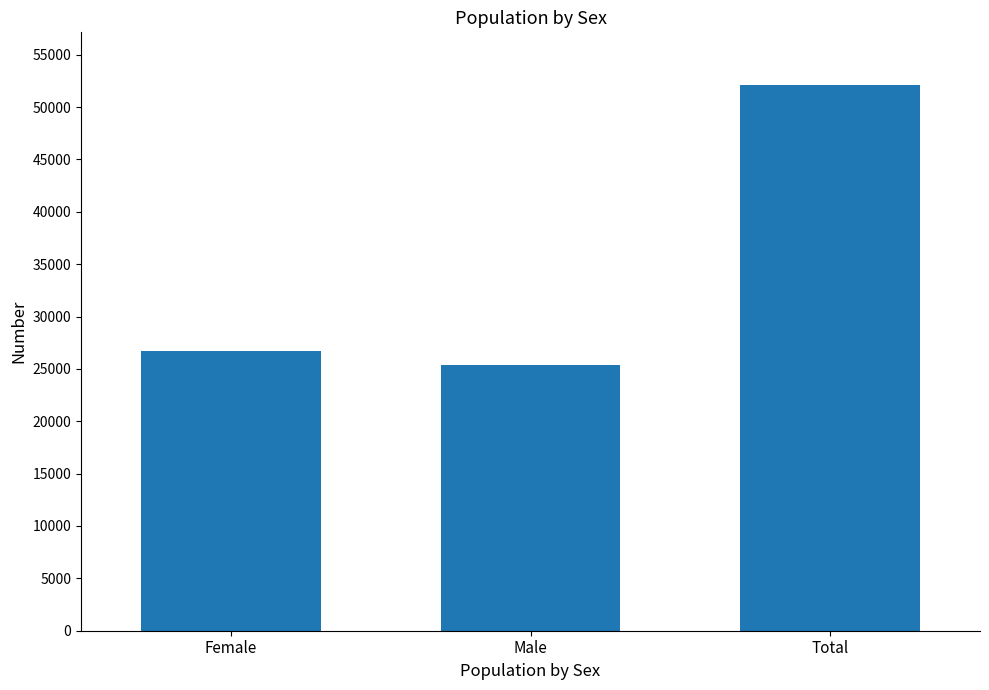

What is the difference between the second highest and minimum values?

1349